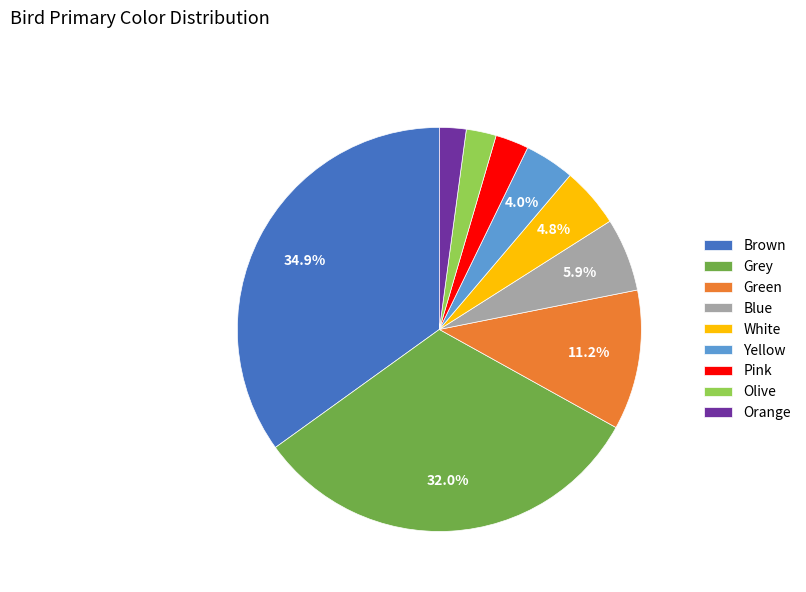

Between Yellow and Pink, which is larger?

Yellow